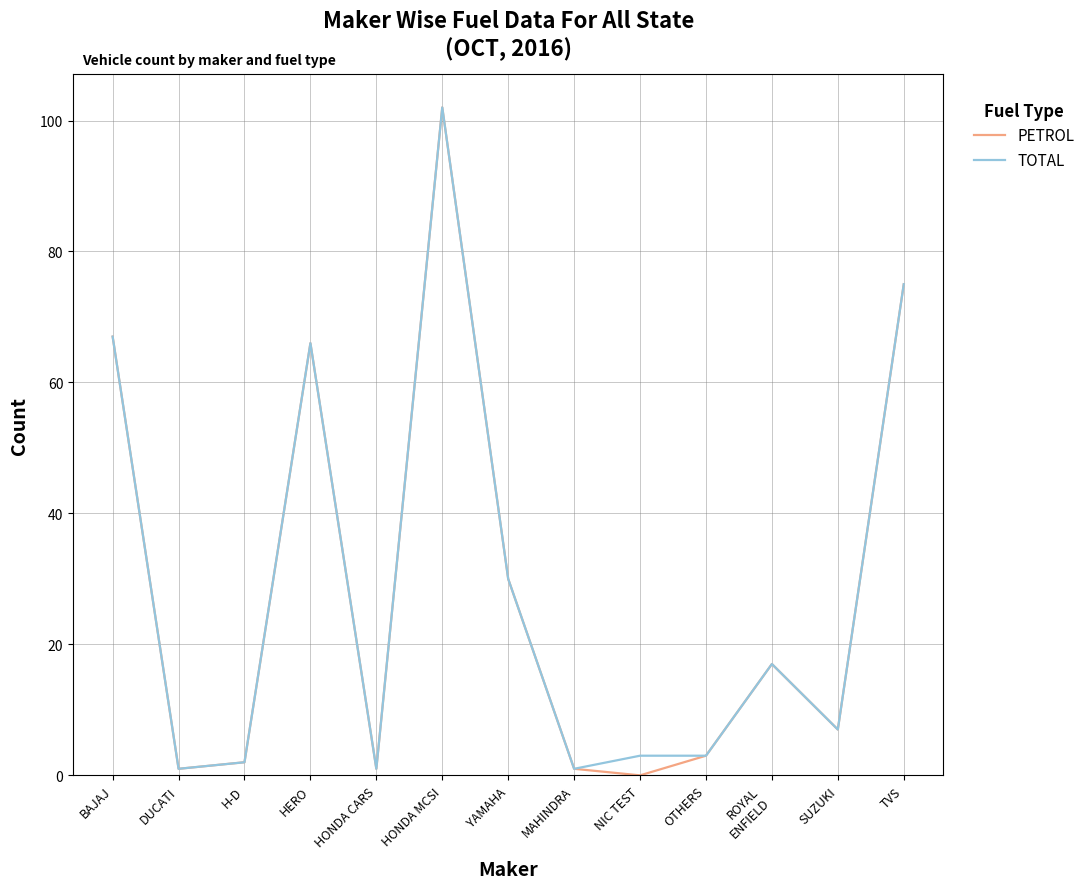

The TOTAL series shows 19 at YAMAHA. True or false?

False